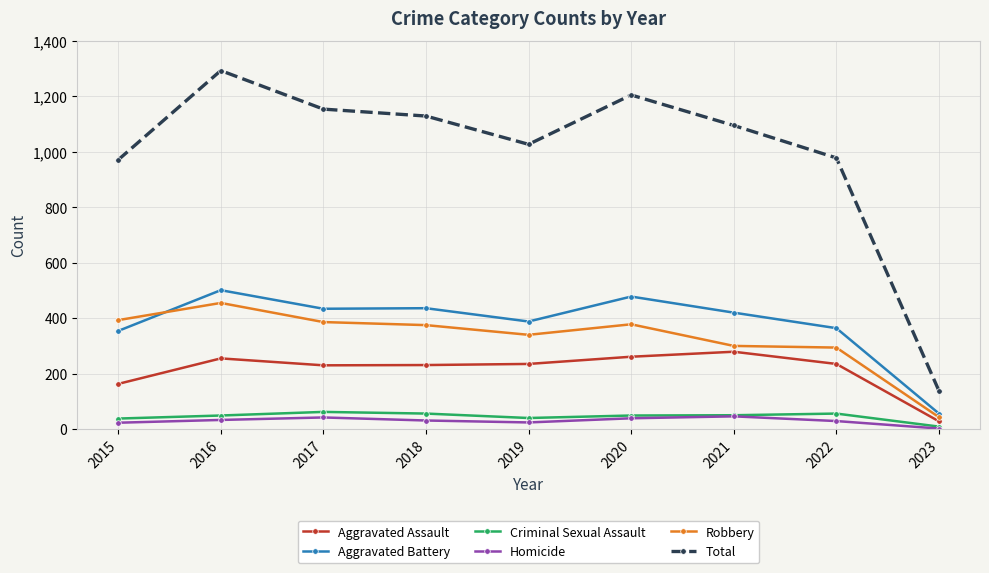

How many data points does each series have?

9